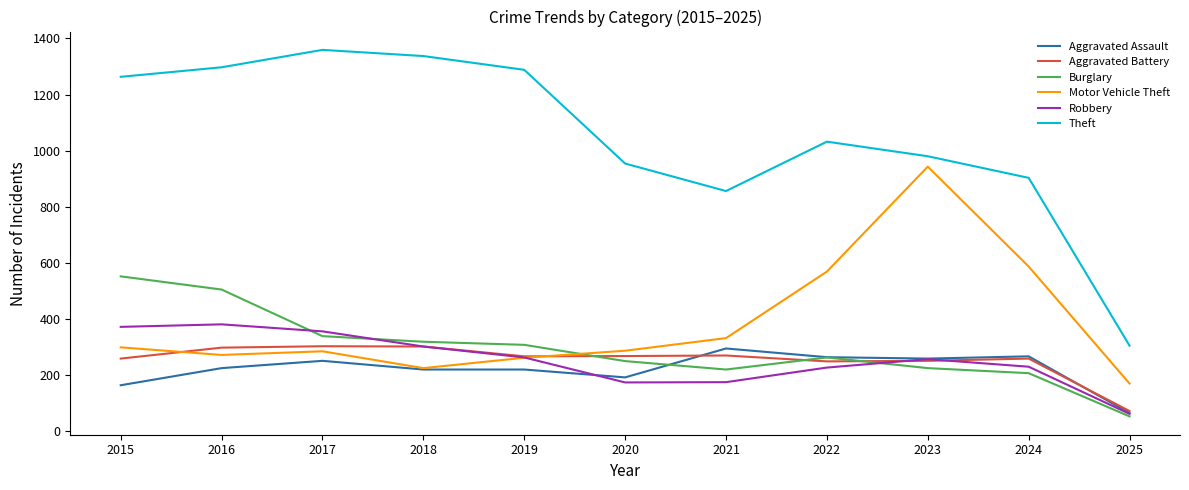

Which series changed the most between 2022 and 2025?

Theft